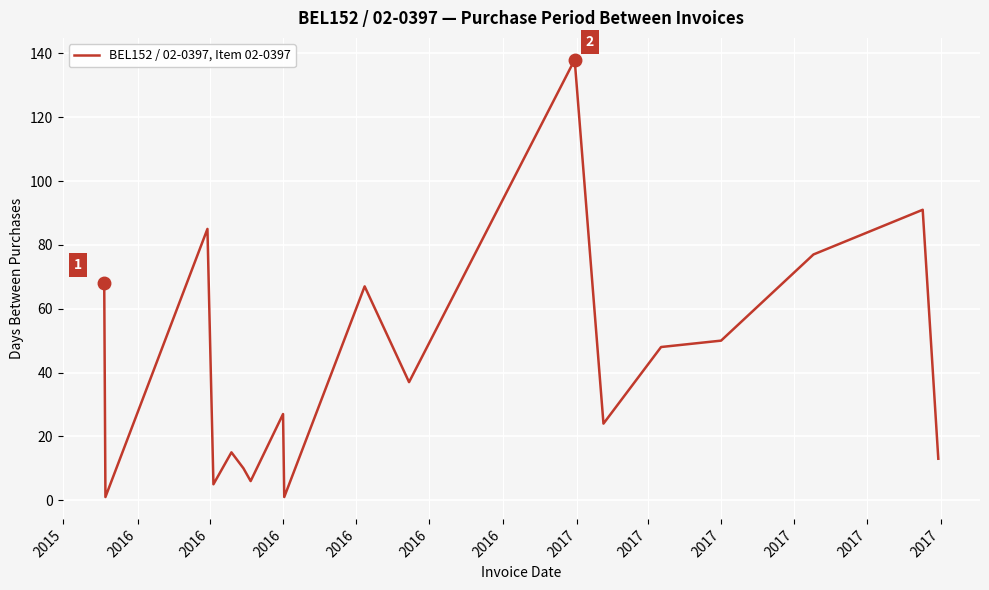

What is the difference between the maximum and minimum values?

137